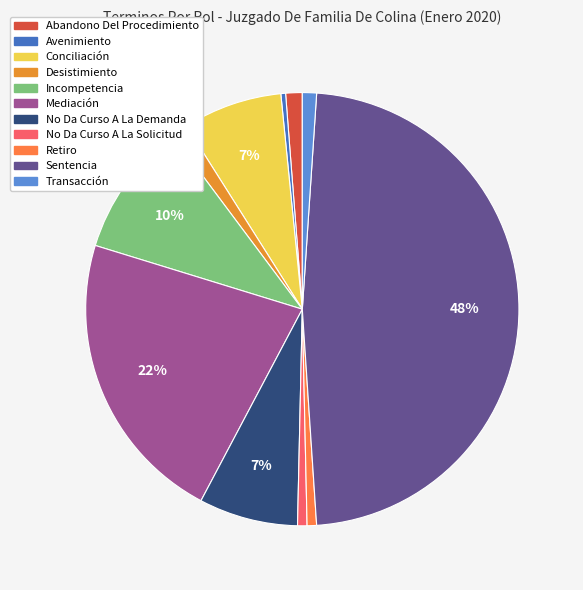

Between Incompetencia and Transacción, which is larger?

Incompetencia